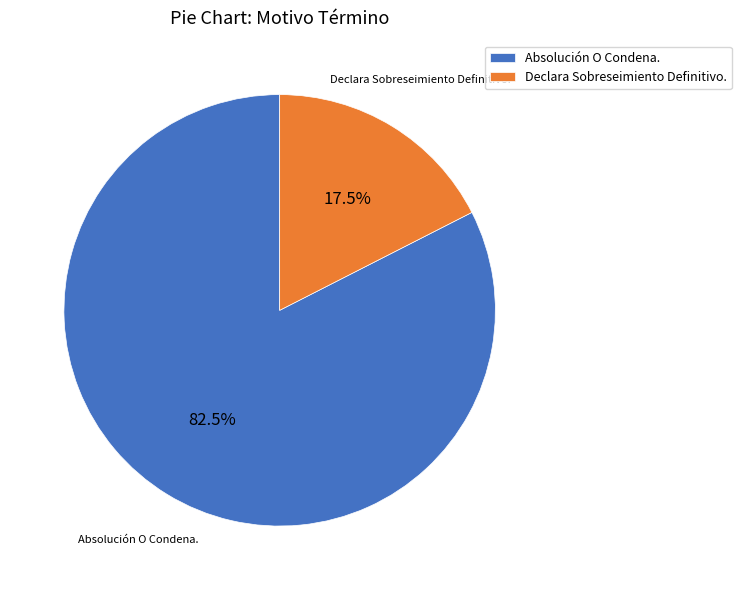

Rank the categories by value from highest to lowest.

Absolución O Condena., Declara Sobreseimiento Definitivo.